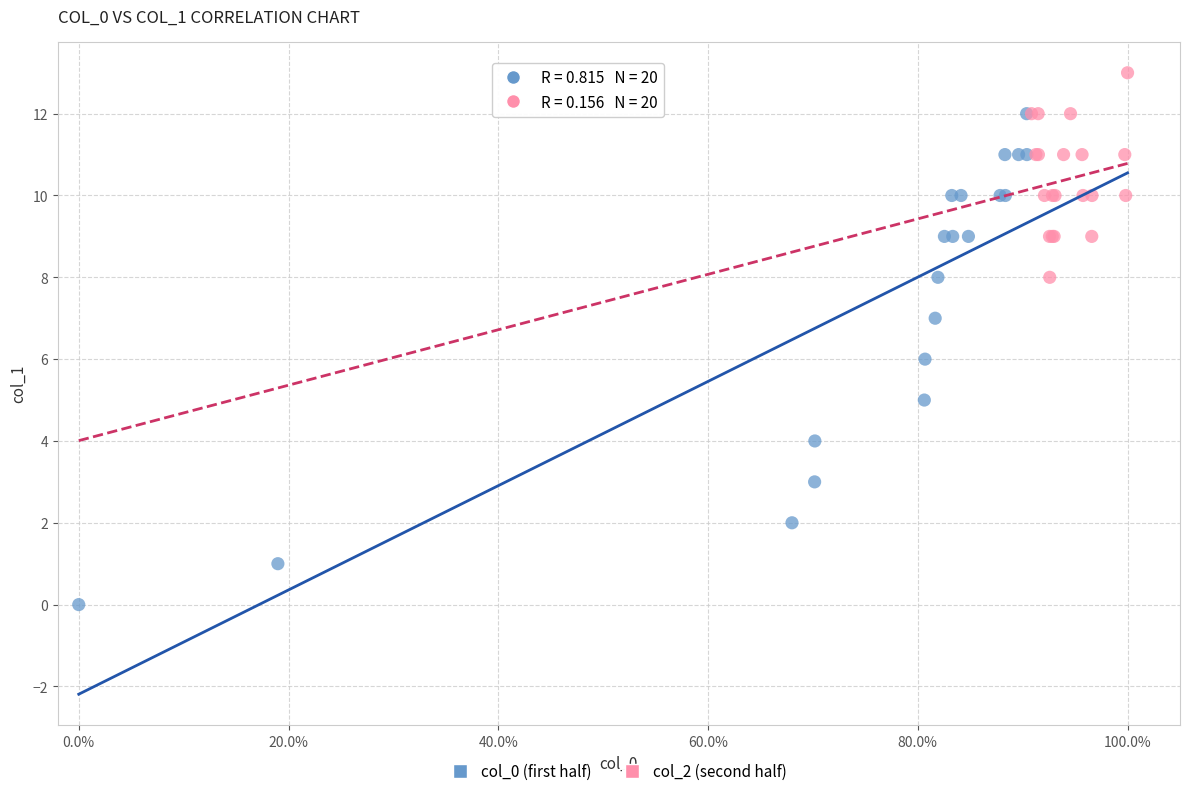

Which series has the widest spread of Y values?

col_0 (first half)